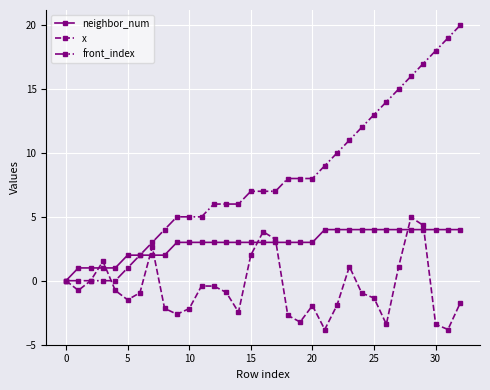

What is the minimum value shown in the chart?

-3.8